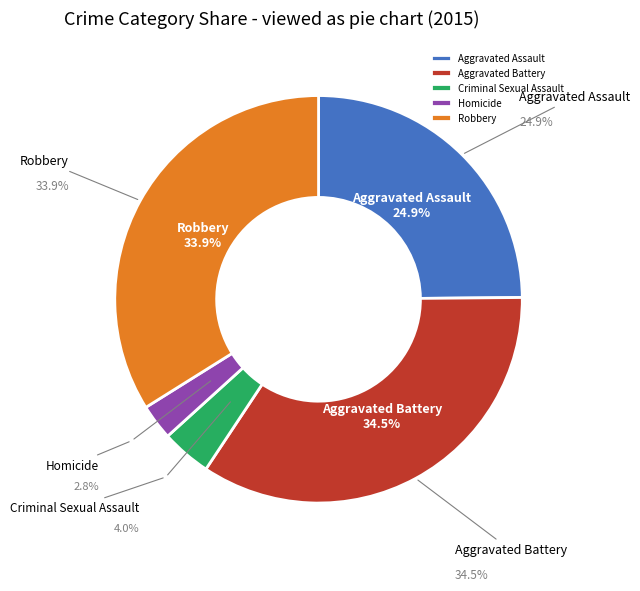

To the nearest percent, what portion does Robbery represent?

34%